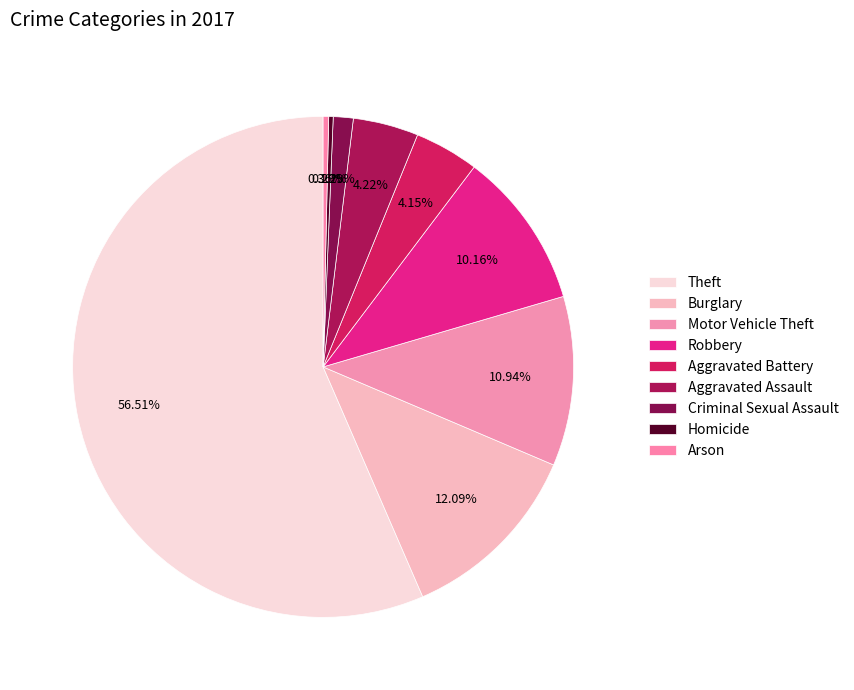

How many slices are in this pie chart?

9